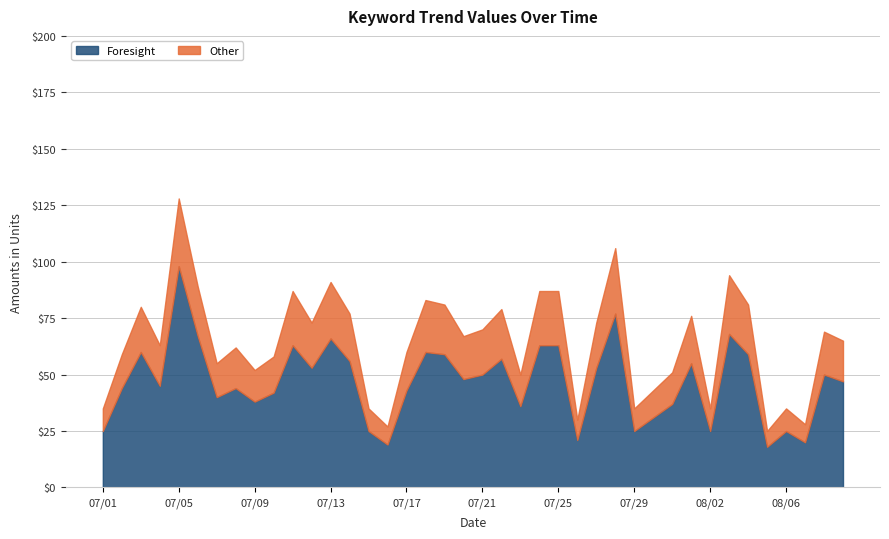

What is the label of the 19th point from the right?

07/22